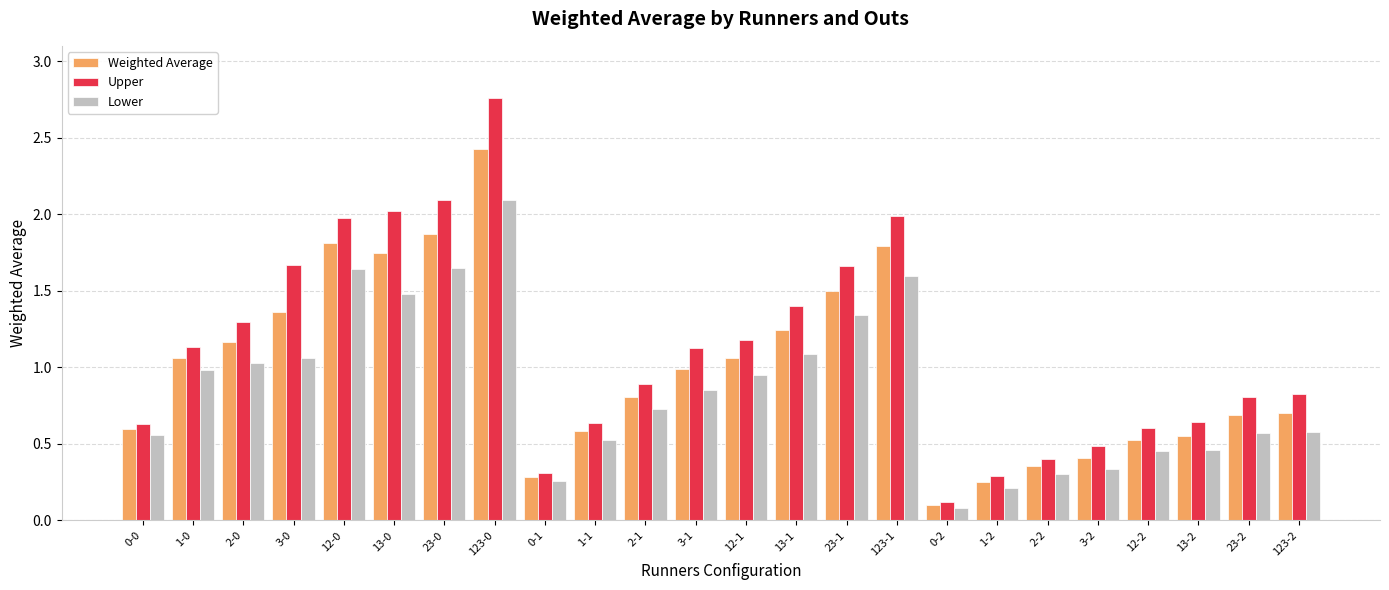

What position from the right is 1-1?

15